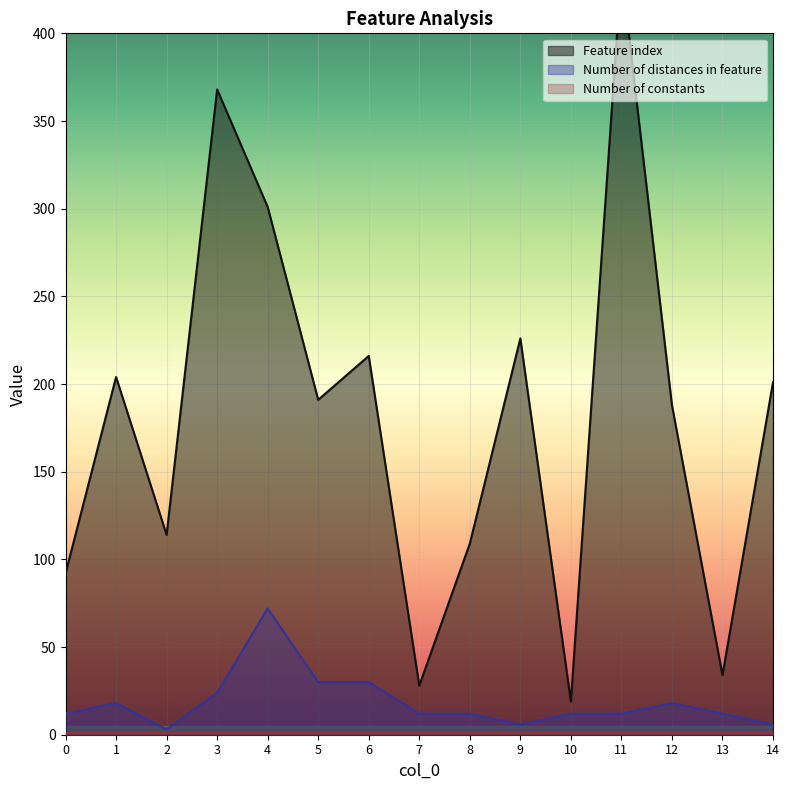

At which category is the sum across all series the highest?

11